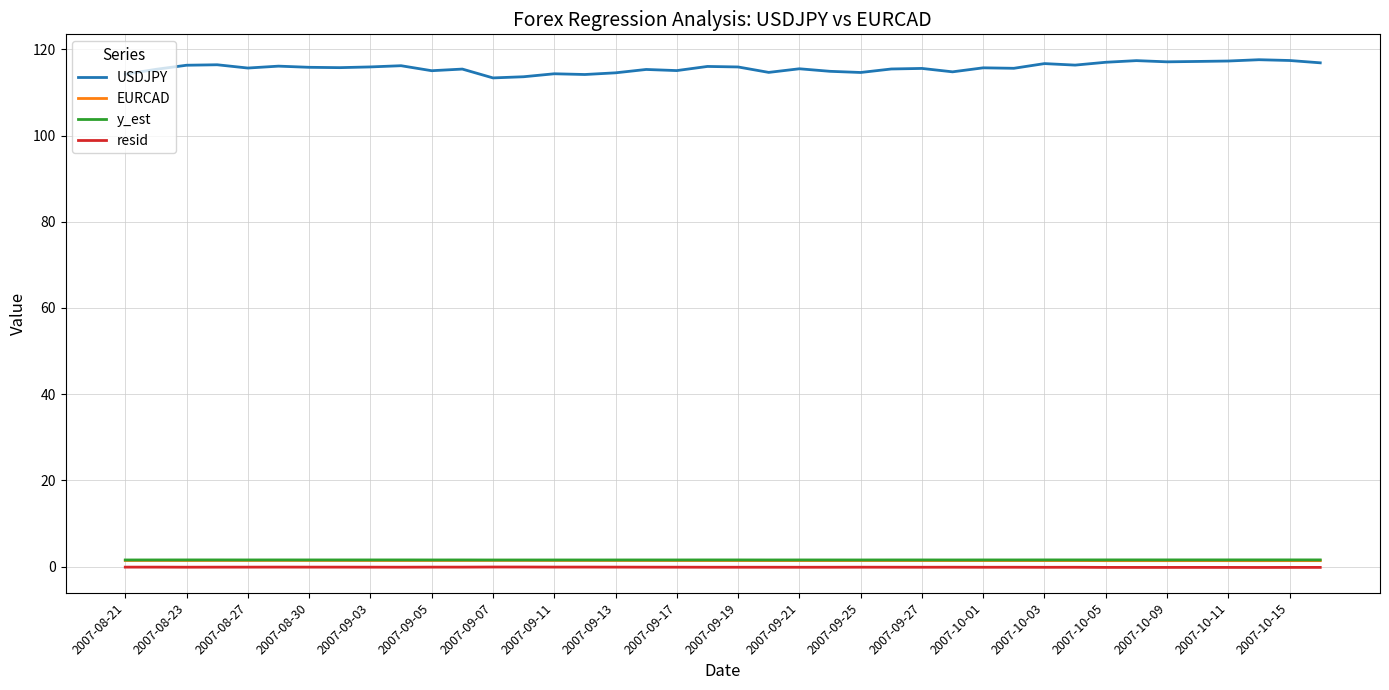

Does the chart display data point markers on the line(s)?

No